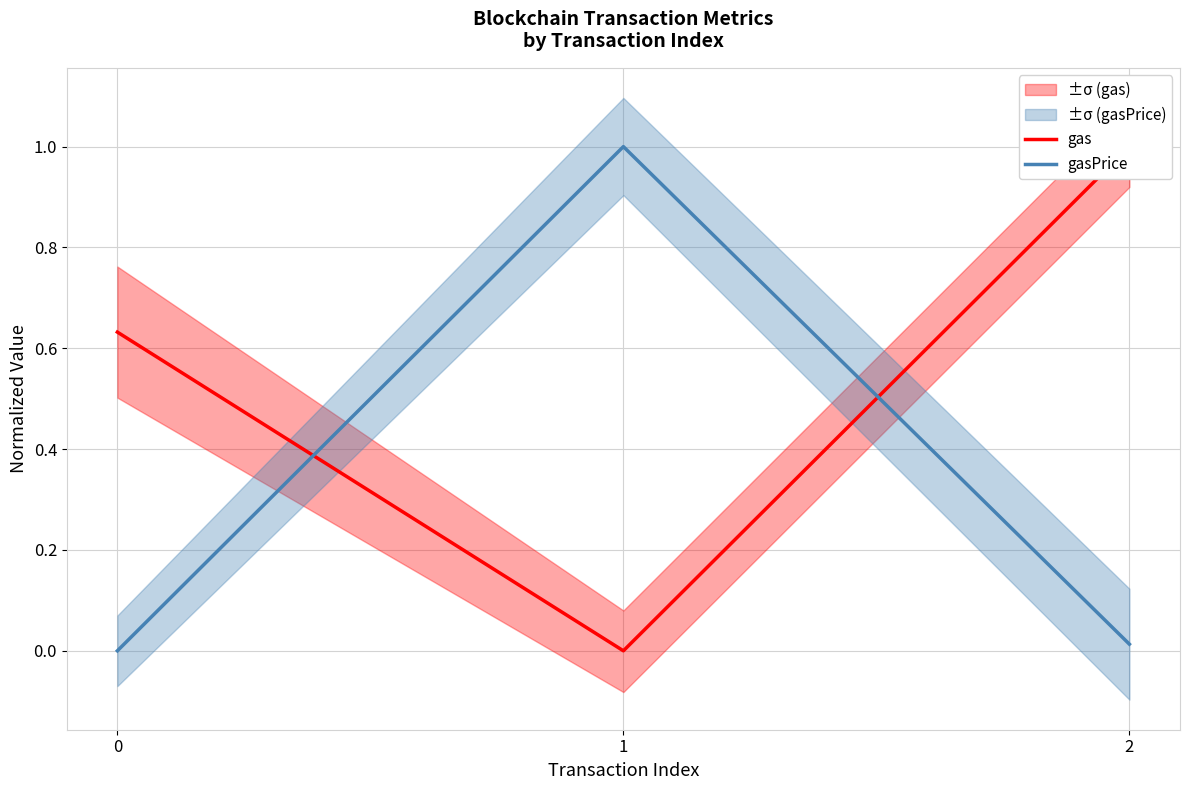

True or false: gas has a value of 1.0 at 2.

True